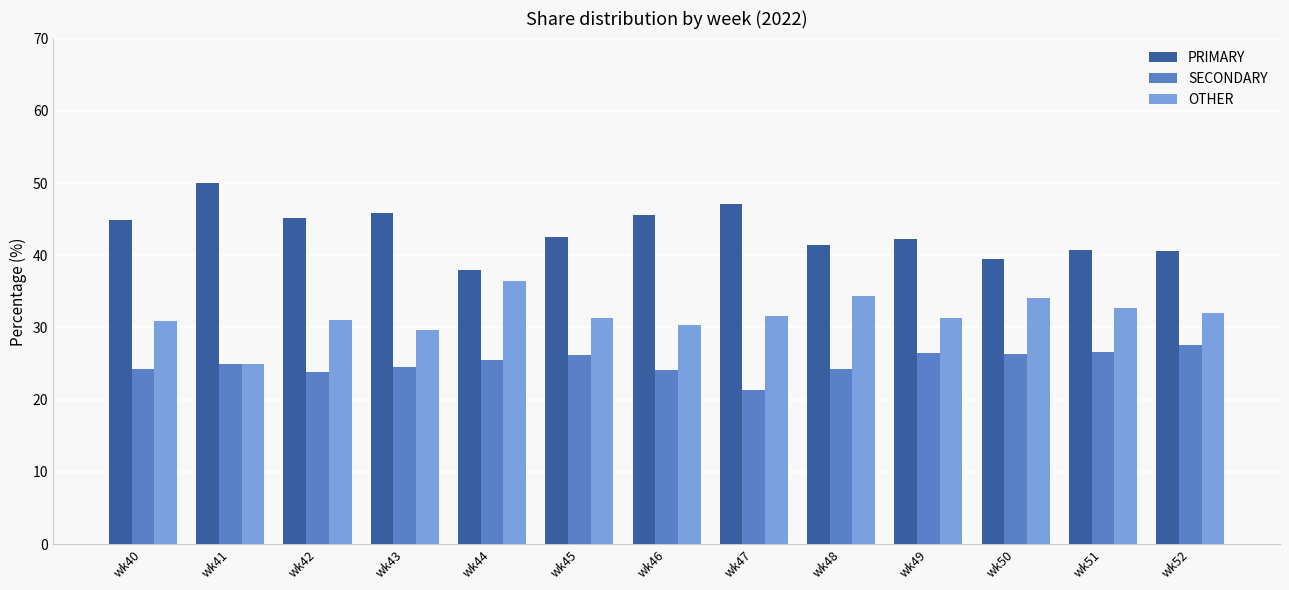

What is the total value across all series at wk41?

100.0